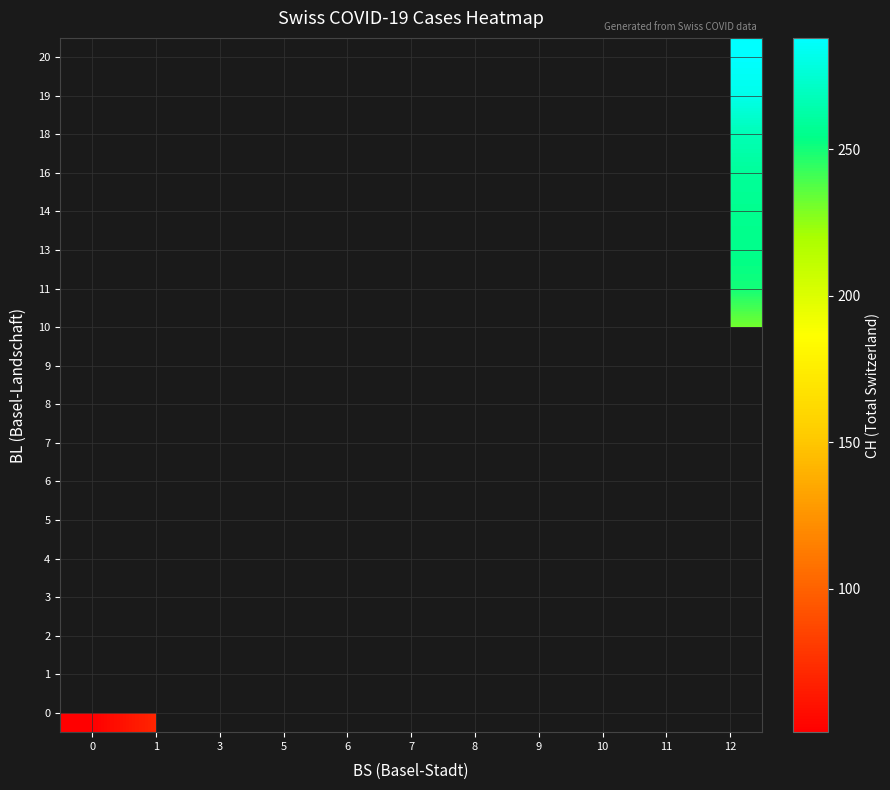

What is the minimum value for 0?

51.0